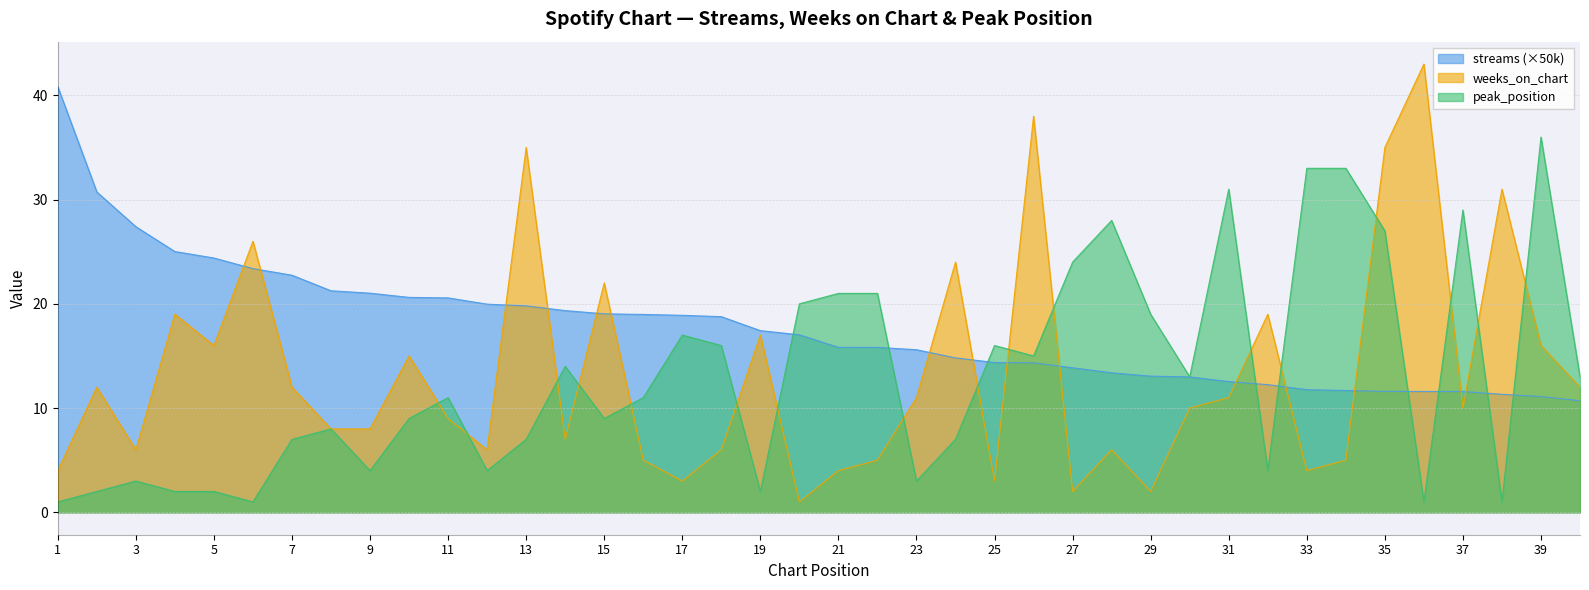

What is the total value across all series at 14?

40.4